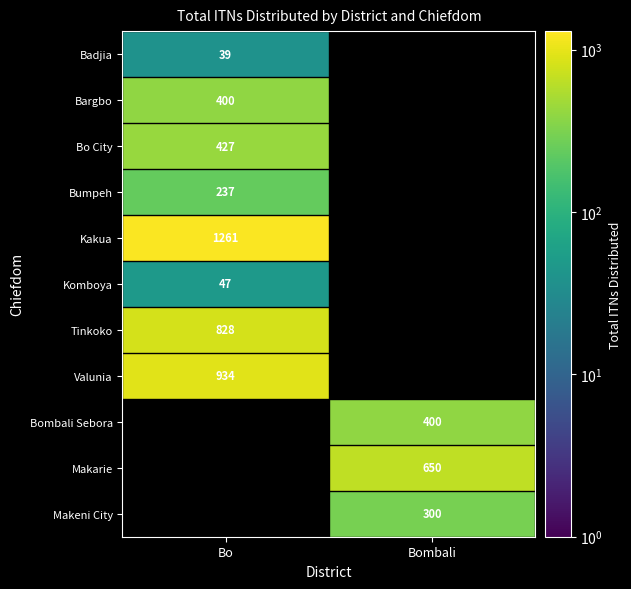

What is the minimum value shown in the chart?

39.0